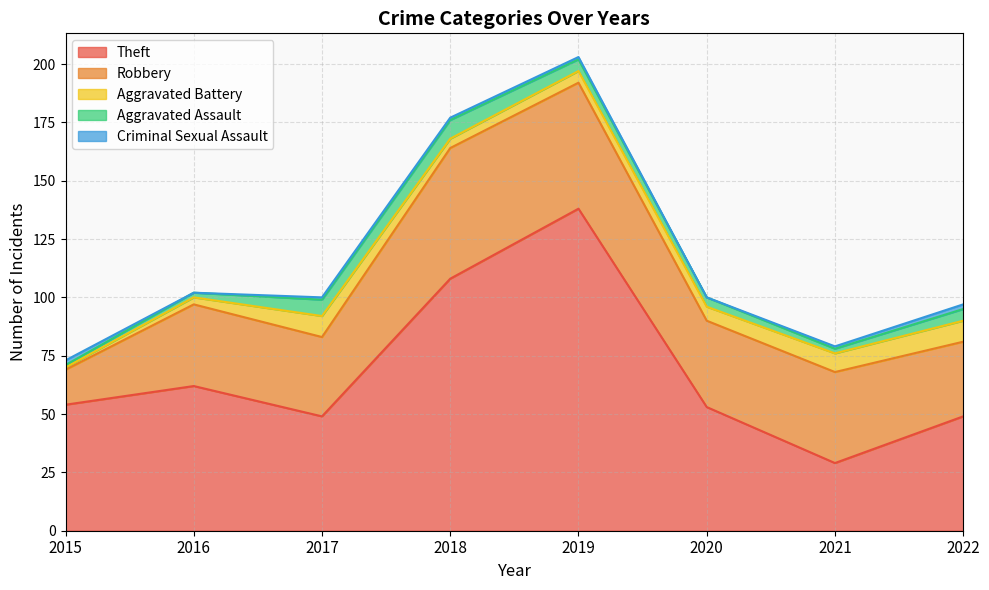

At how many categories does at least one series exceed 132?

1